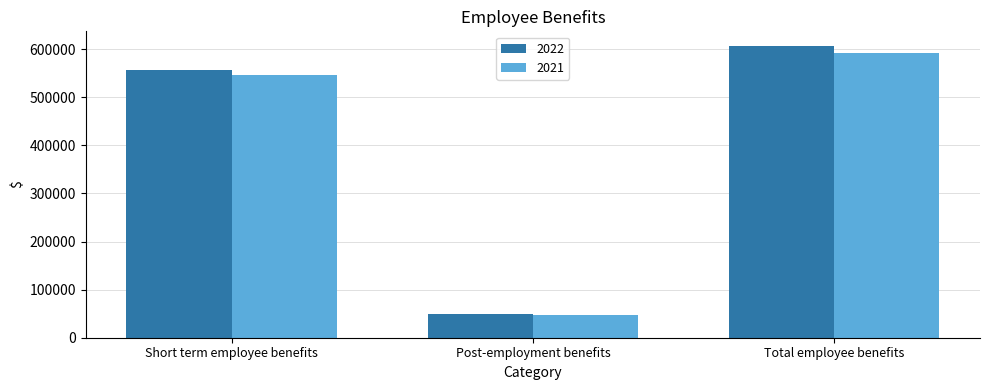

Does the chart contain stacked bars?

No